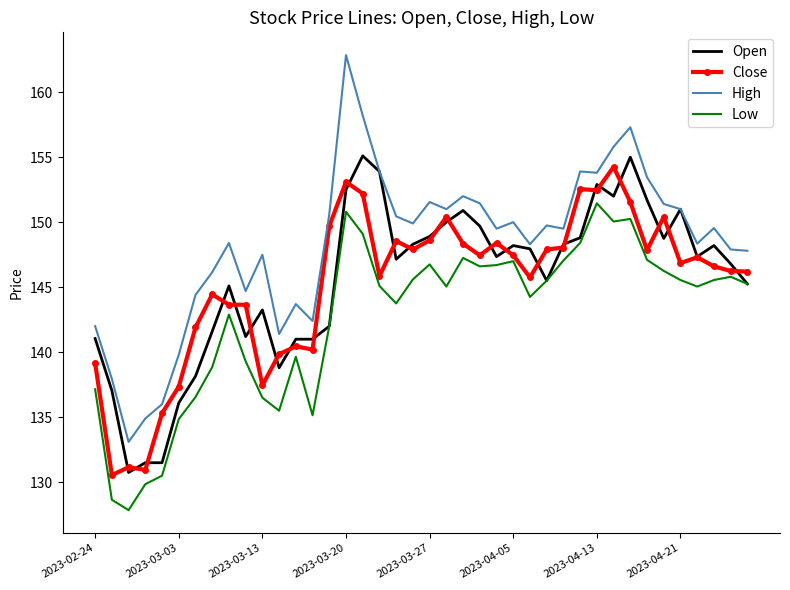

Which series has the widest spread of values?

High